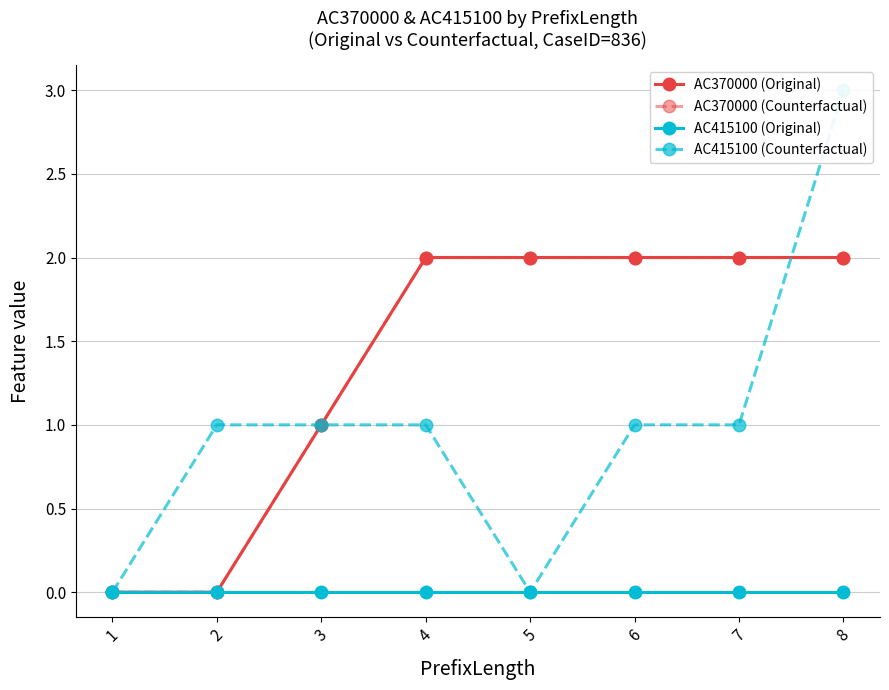

Is it true that AC370000 (Counterfactual) equals 1 at 6?

False